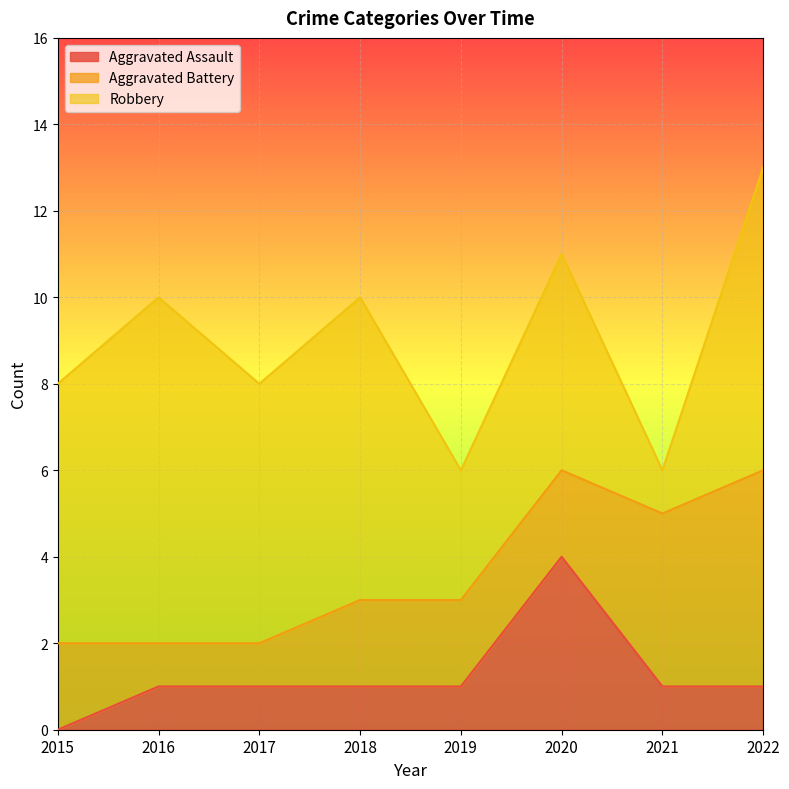

In Robbery, how many points are higher than both neighbors (excluding endpoints)?

3